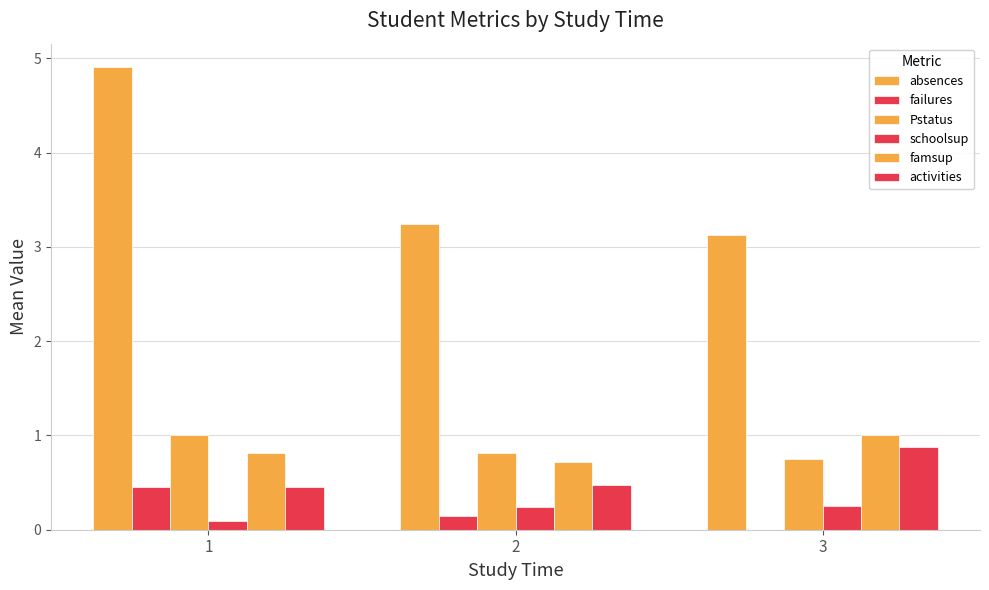

Are the bars grouped side by side (vs. stacked)?

Yes